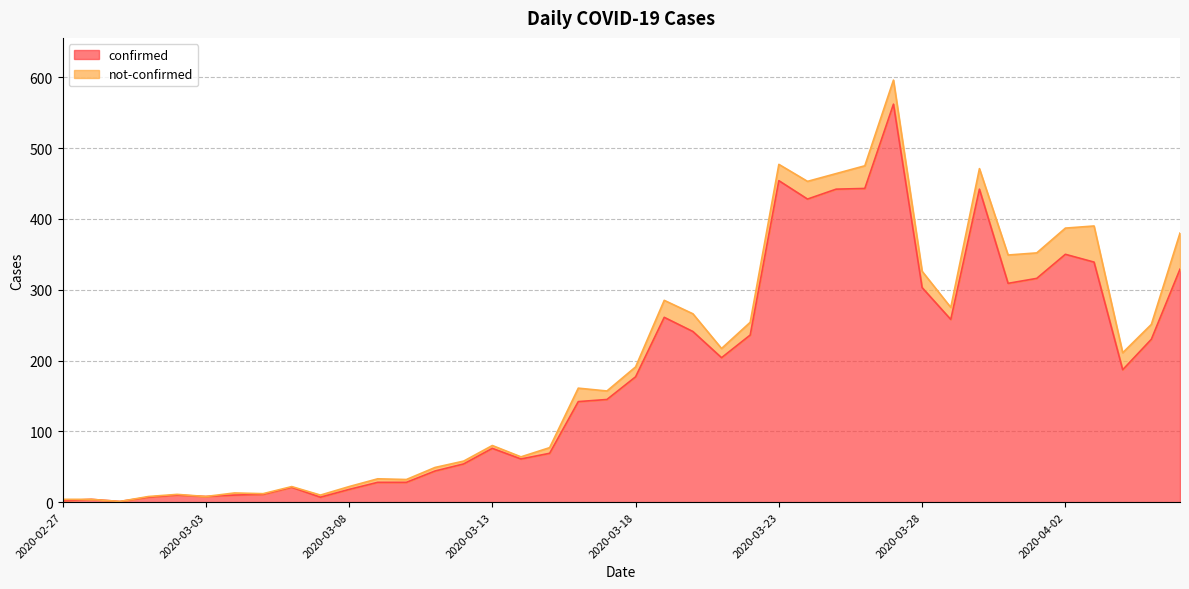

Reading right to left, extract all data points from this chart.

329	230	187	339	350	316	309	442	258	303	562	443	442	428	454	236	204	241	261	177	145	142	69	61	76	54	44	28	28	18	7	21	11	10	8	10	7	1	4	2